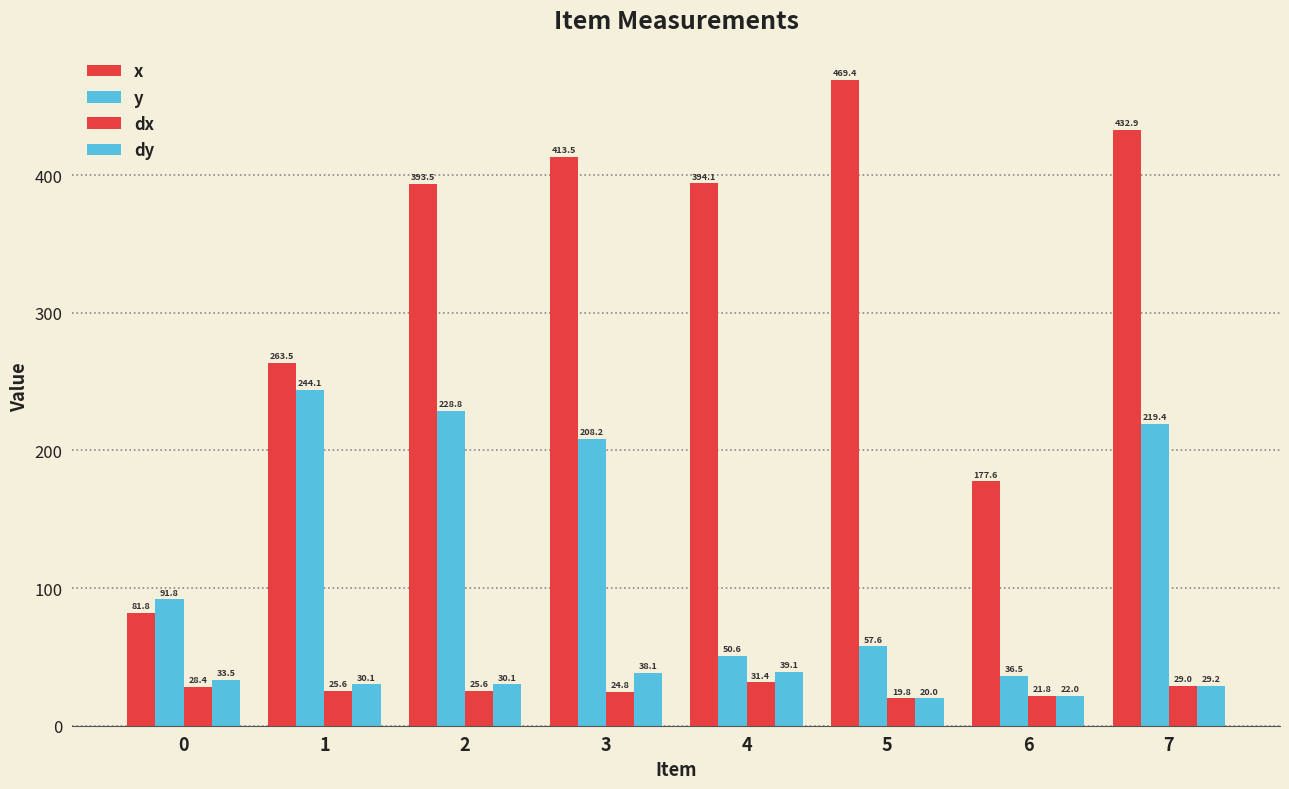

Reading left to right, transcribe all the data shown in this chart.

x: 0=81.8	1=263.5	2=393.5	3=413.5	4=394.1	5=469.4	6=177.6	7=432.9
y: 0=91.8	1=244.1	2=228.8	3=208.2	4=50.6	5=57.6	6=36.5	7=219.4
dx: 0=28.4	1=25.6	2=25.6	3=24.8	4=31.4	5=19.8	6=21.8	7=29.0
dy: 0=33.5	1=30.1	2=30.1	3=38.1	4=39.1	5=20.0	6=22.0	7=29.2